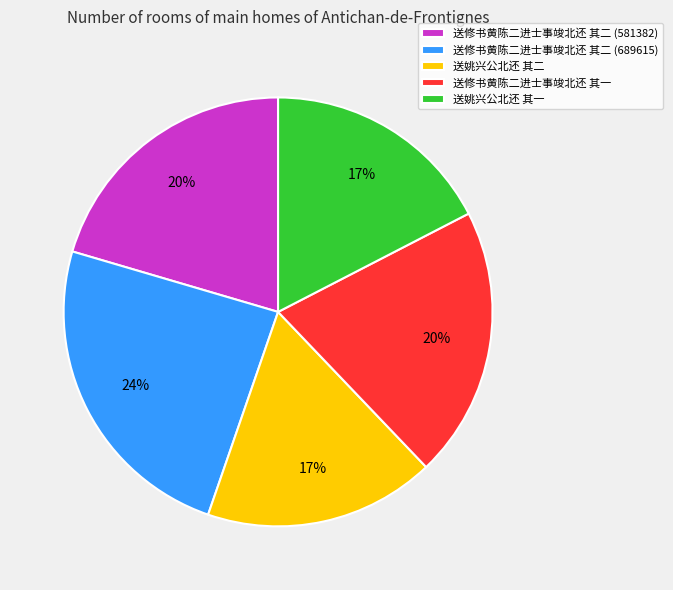

Does any single category account for the majority?

No